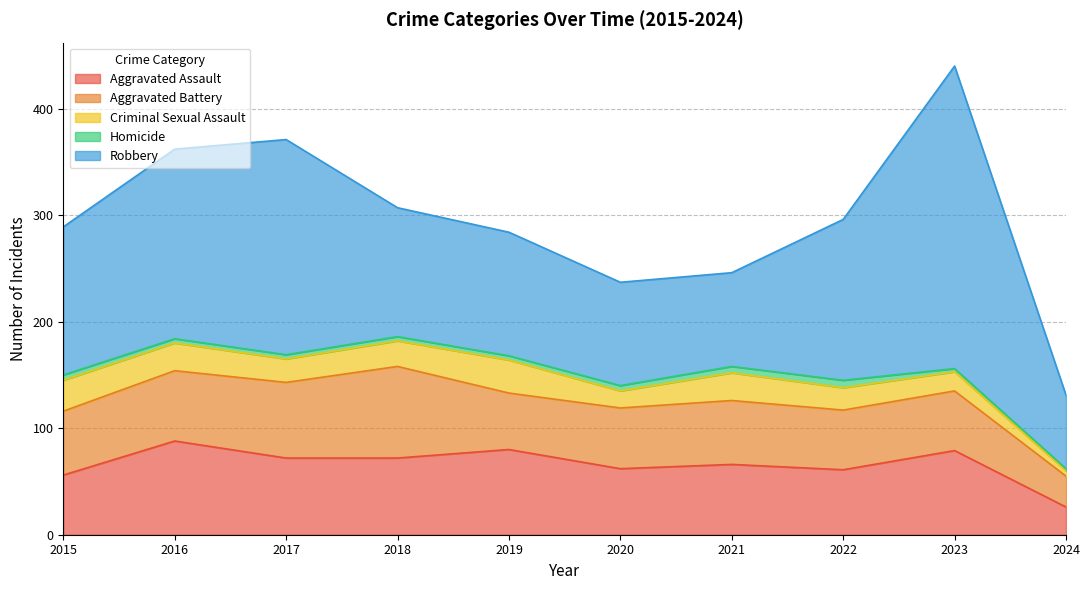

What is the value of the Aggravated Battery point at the 1st from the left?

60